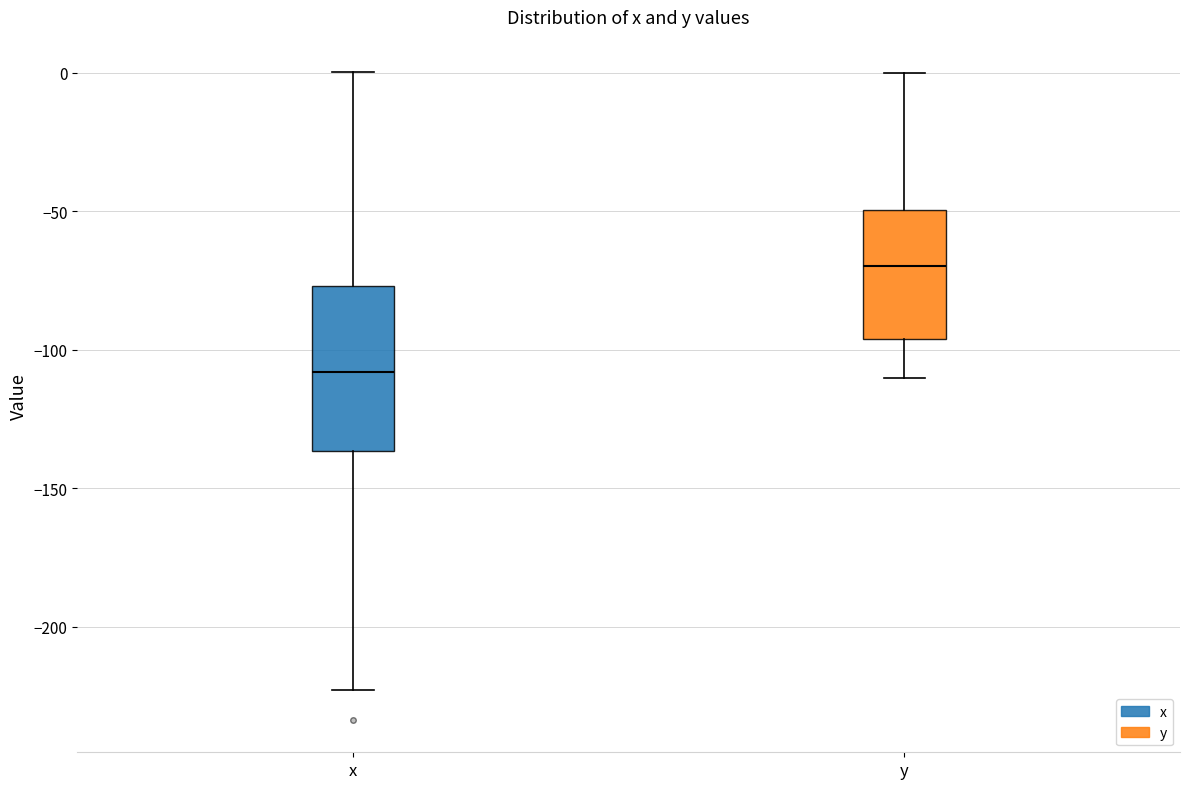

Where does the upper whisker of the box for y end on the y-axis? The values are not printed on the chart, so give them approximately, as read against the axis.

0